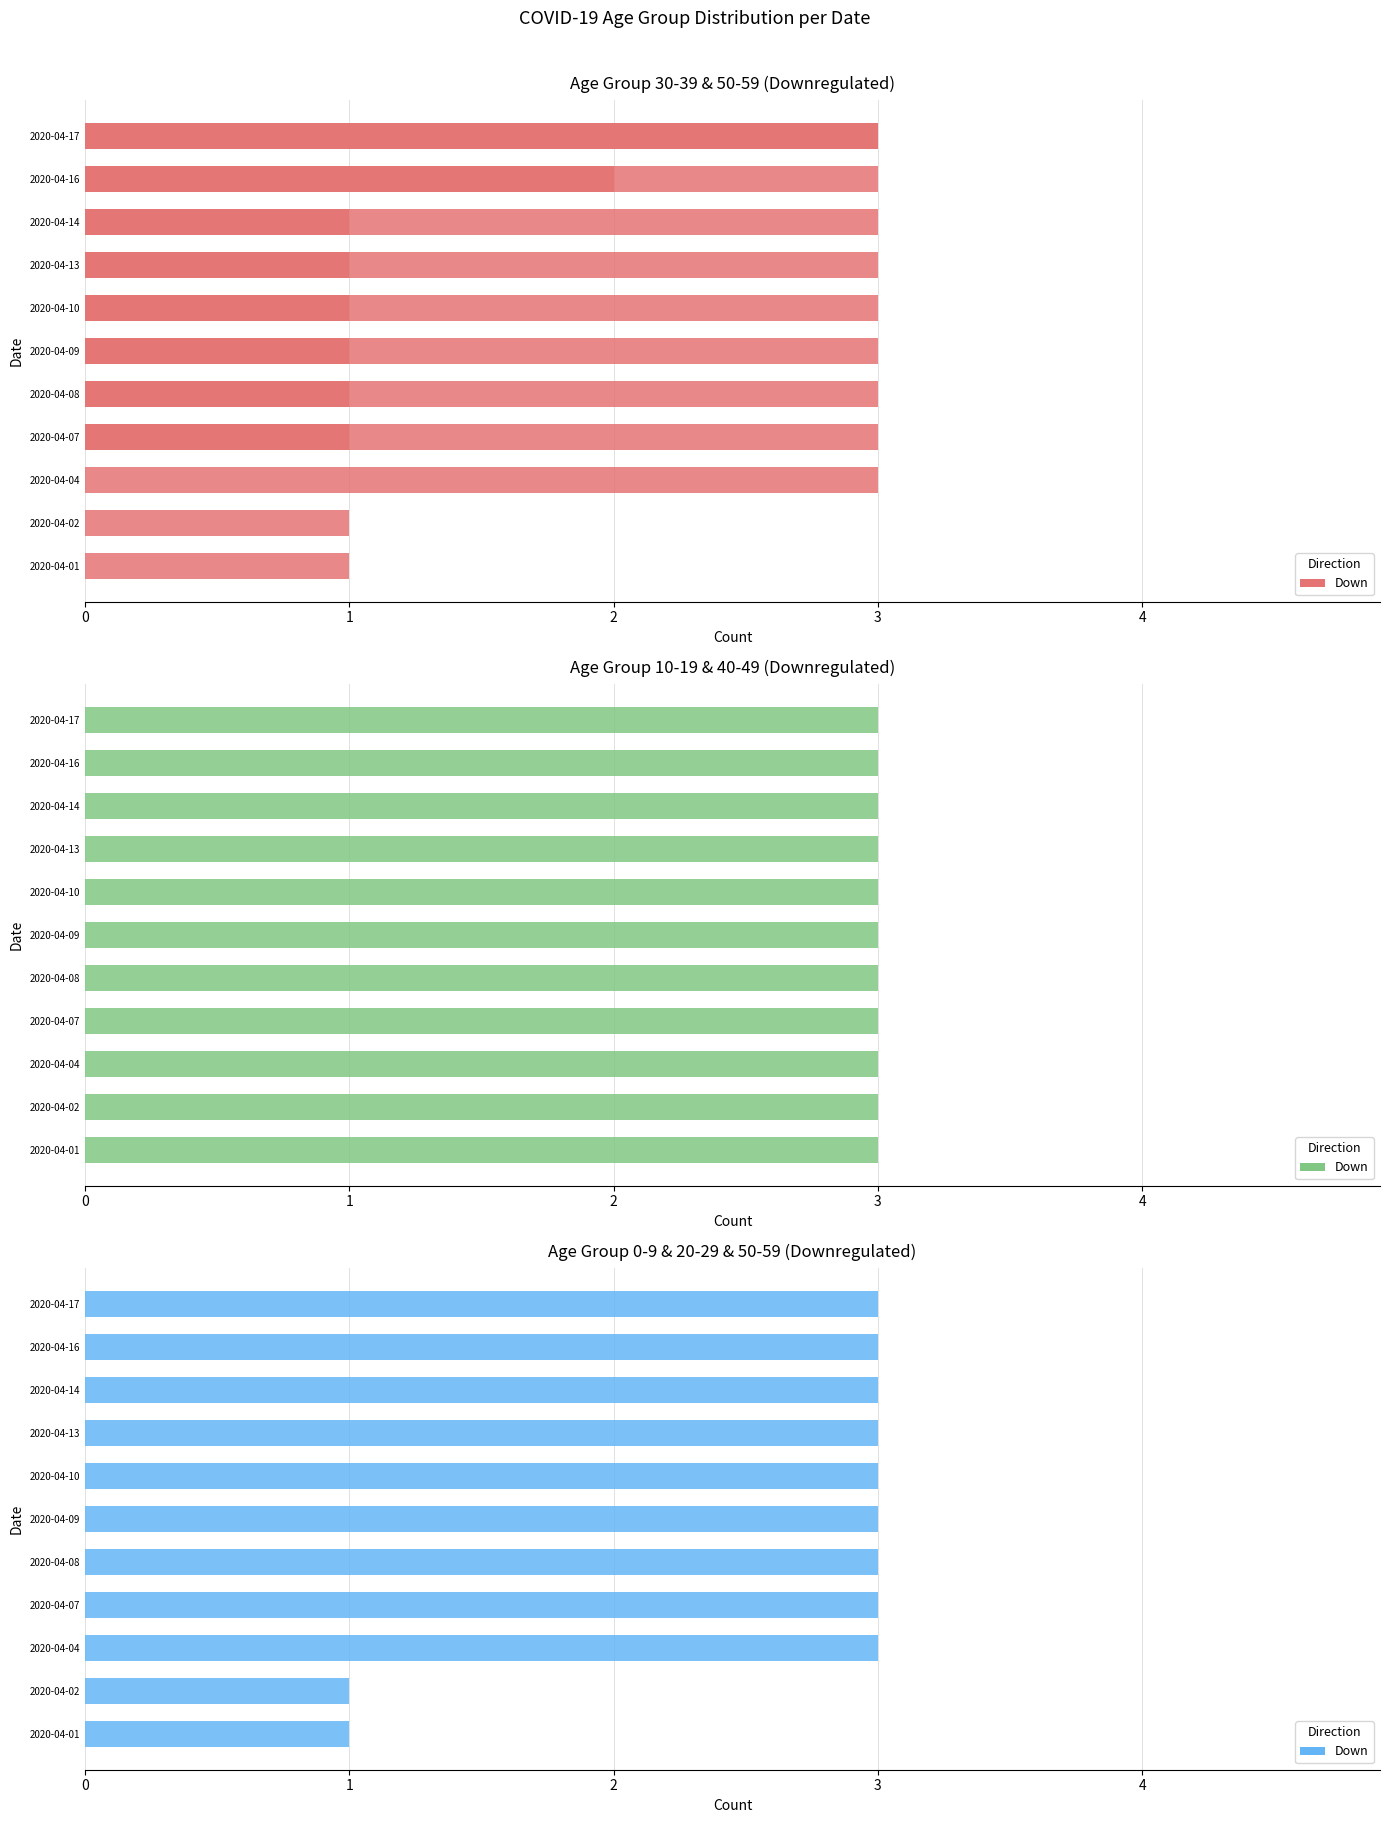

Reading right to left, what are all the values shown in this chart?

0-9: 0	0	0	0	0	0	0	0	0	0	0
10-19: 3	3	3	3	3	3	3	3	3	3	3
20-29: 0	0	0	0	0	0	0	0	0	0	0
30-39: 3	2	1	1	1	1	1	1	0	0	0
40-49: 0	0	0	0	0	0	0	0	0	0	0
50-59: 3	3	3	3	3	3	3	3	3	1	1